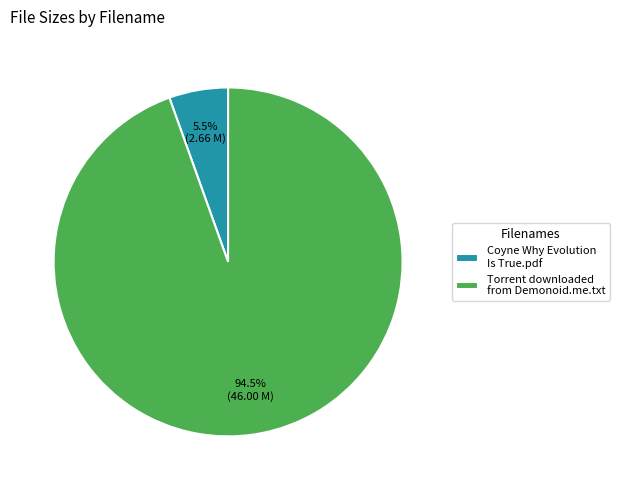

Combined, do Coyne Why Evolution Is True.pdf and Torrent downloaded from Demonoid.me.txt account for over 50%?

Yes